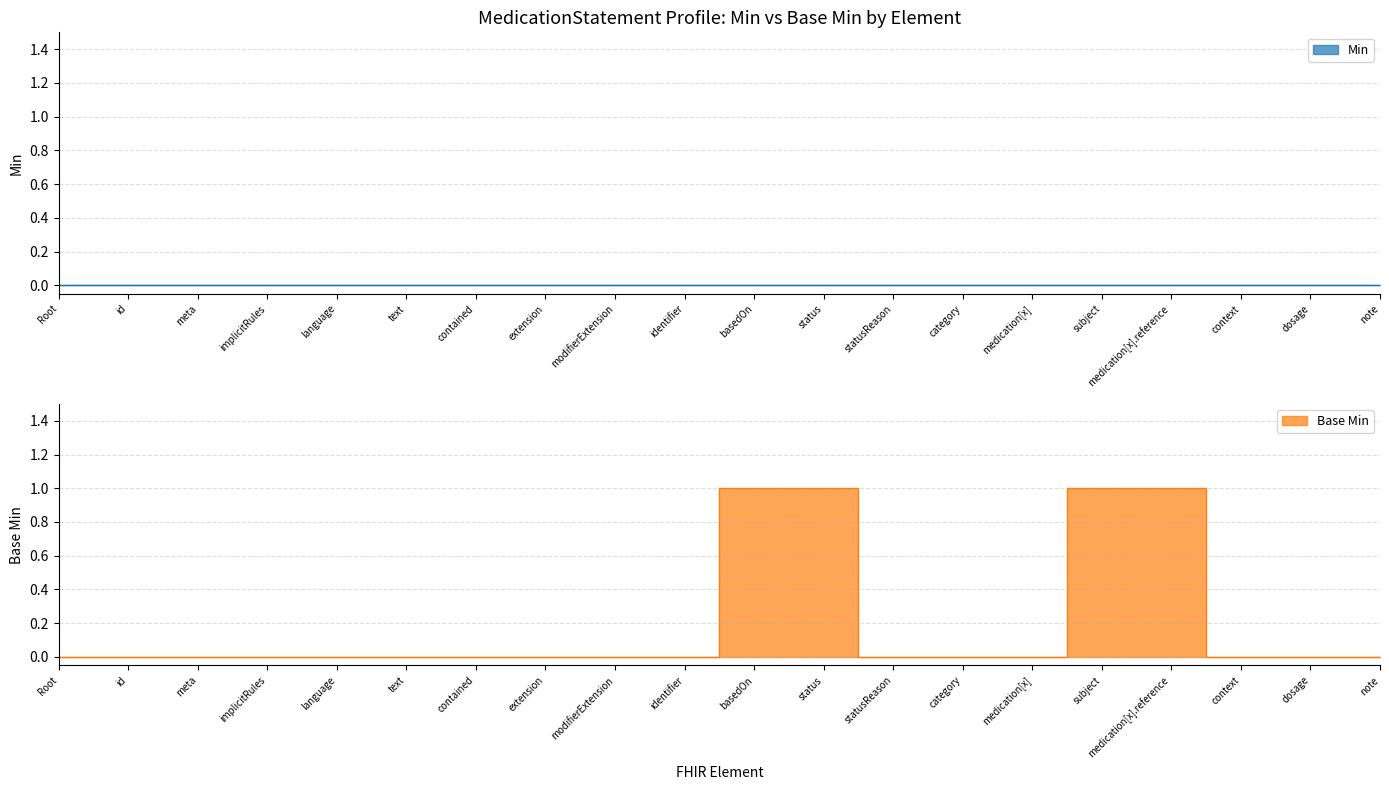

How many values exceed 0?

4